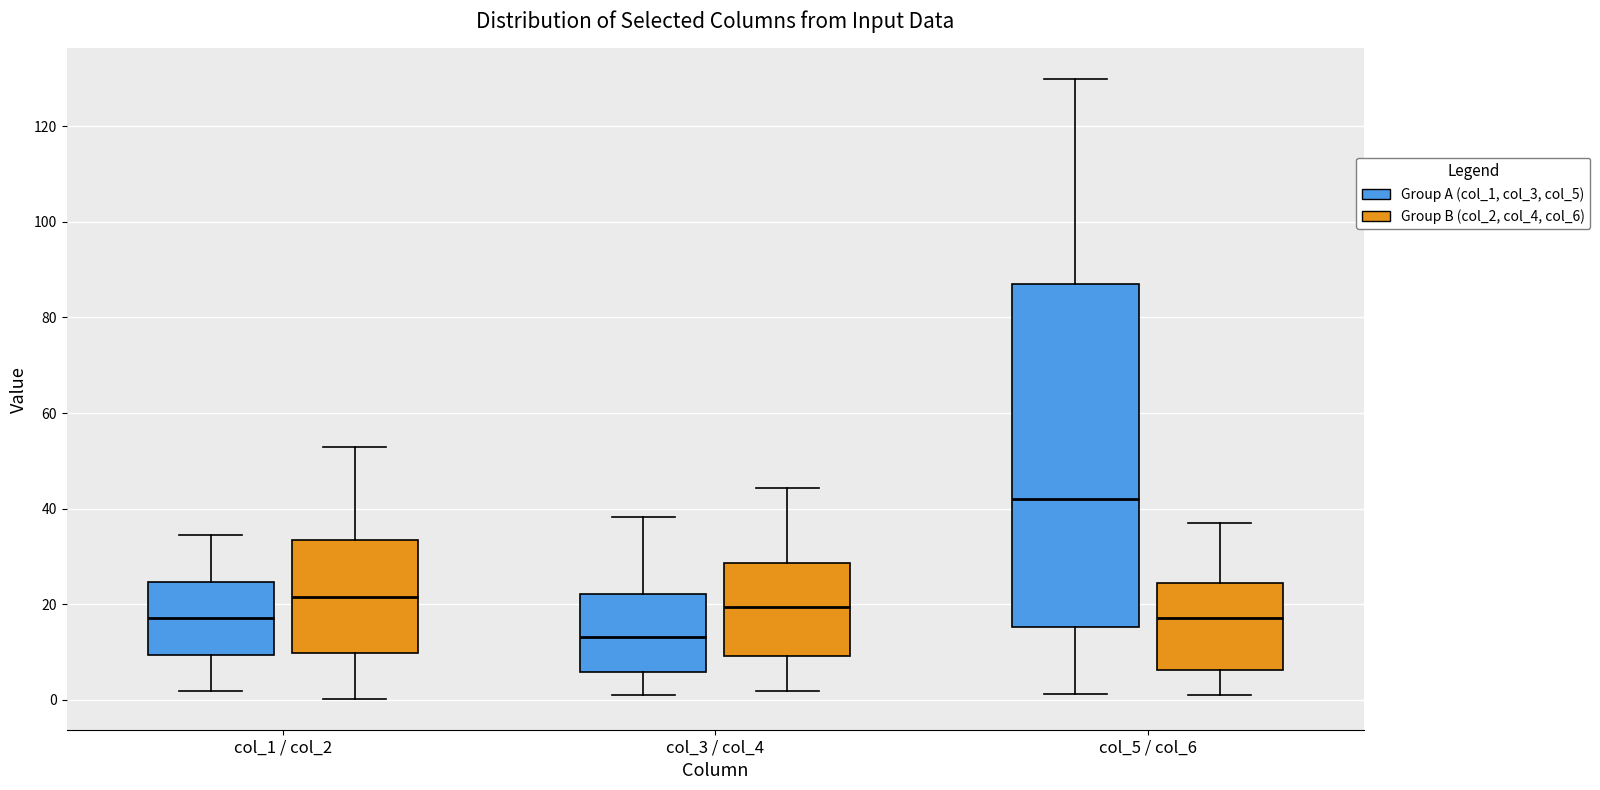

Which box is the tallest, from its lower edge to its upper edge?

col_5 / col_6 (Group A (col_1, col_3, col_5))